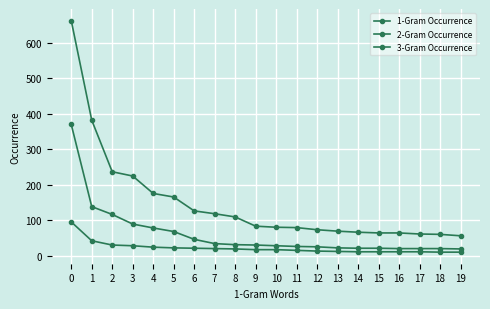

Reading right to left, what are all the values shown in this chart?

1-Gram Occurrence: 57	61	62	65	65	67	70	74	80	81	84	110	119	127	166	176	225	237	382	662
2-Gram Occurrence: 20	21	21	21	22	22	23	26	27	29	31	32	35	47	69	79	90	117	139	370
3-Gram Occurrence: 11	11	12	12	12	12	13	14	16	18	18	20	21	22	23	25	29	31	43	96